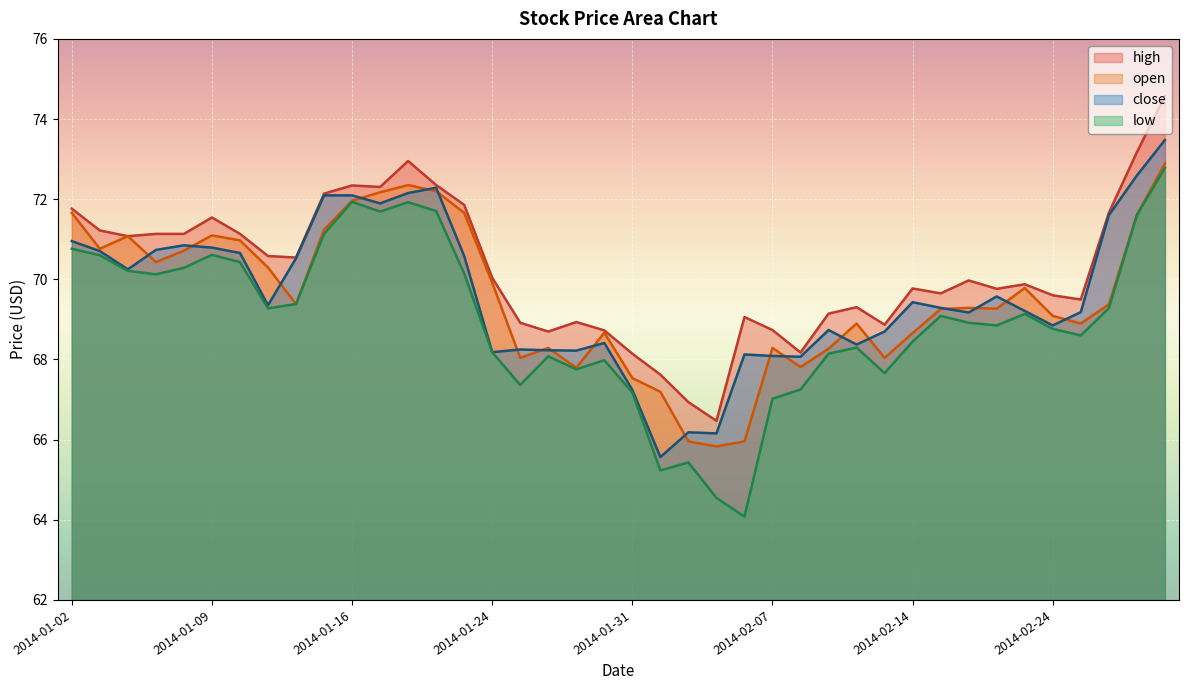

What is the value of the open point at the 18th from the left?

68.3